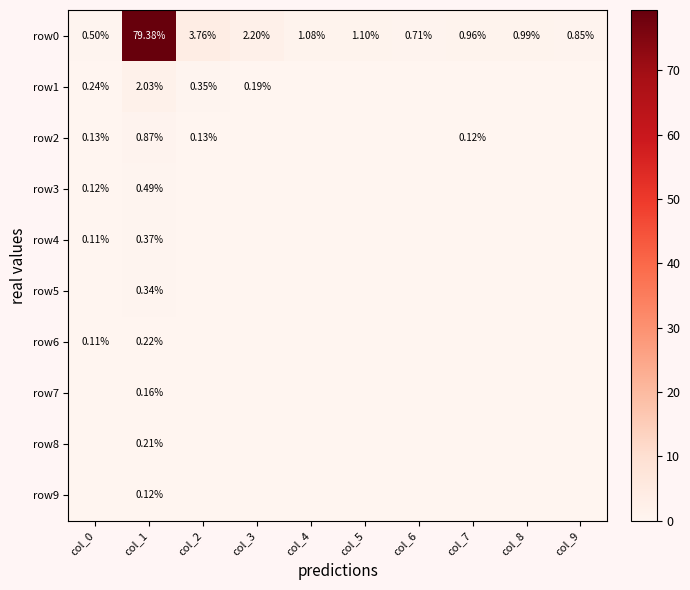

Is the value of row1 at col_1 greater than the value of row7 at col_8?

Yes